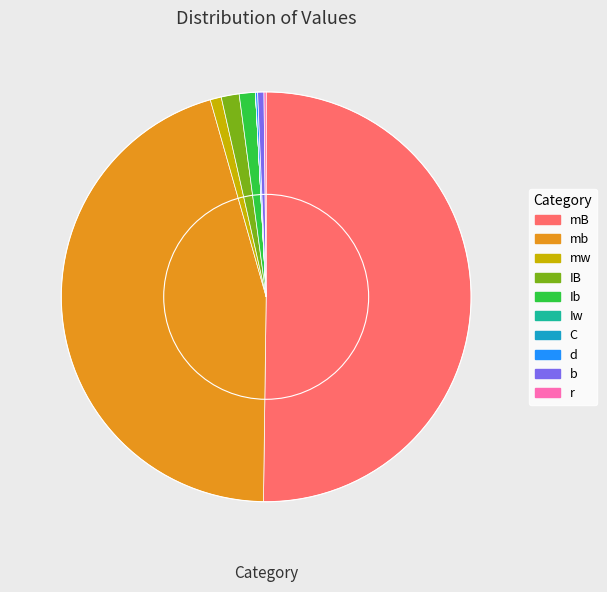

Rank the categories by value from highest to lowest.

mB, mb, IB, Ib, mw, b, r, d, C, Iw